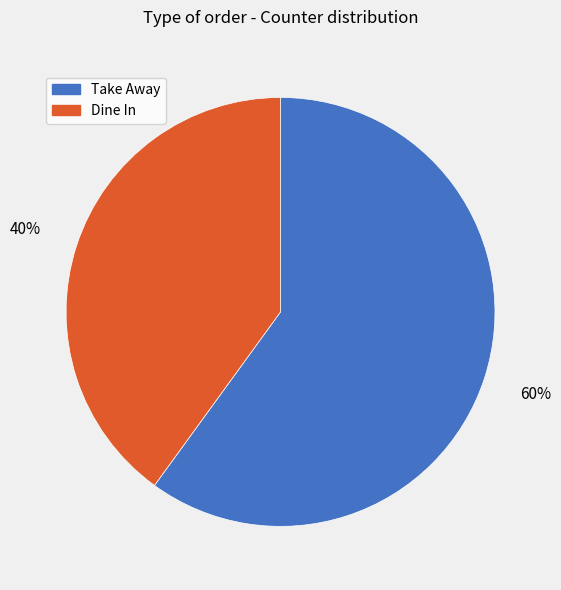

Is it true that Take Away is 60% of the pie?

True